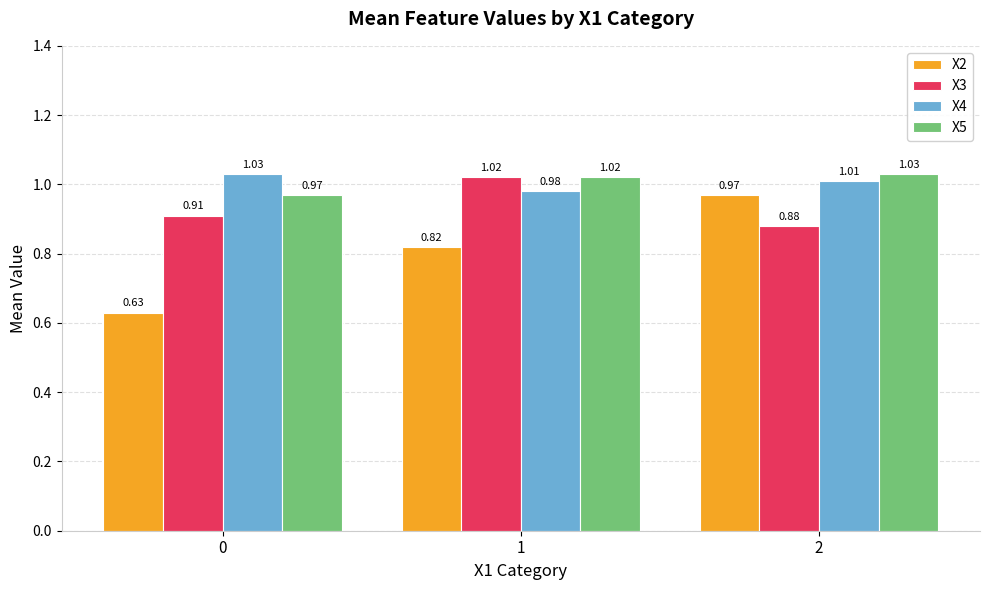

What is the total value across all series at 2?

3.9